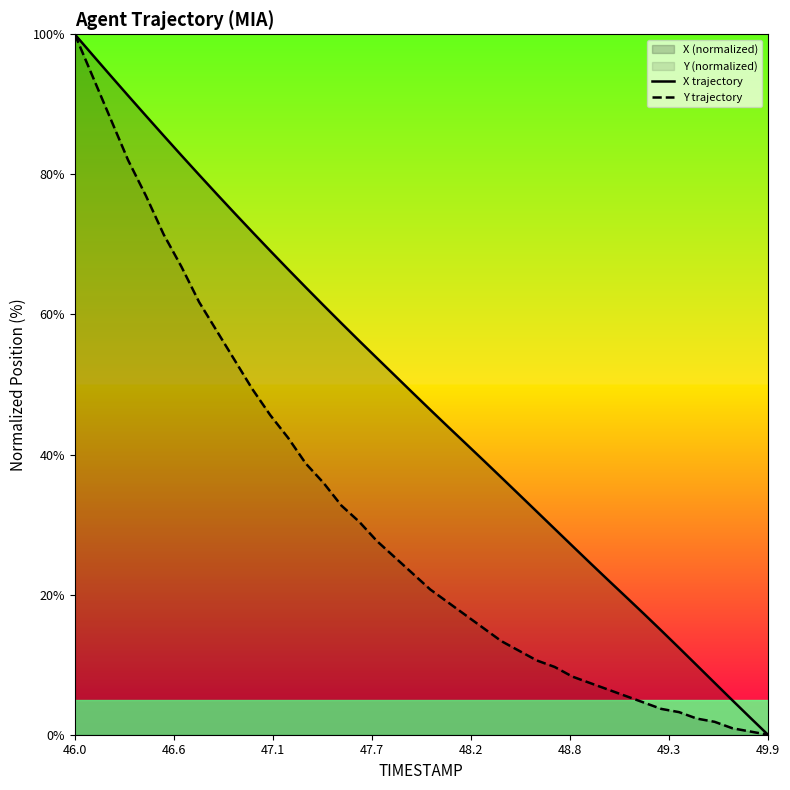

At which category is the sum across all series the highest?

46.0